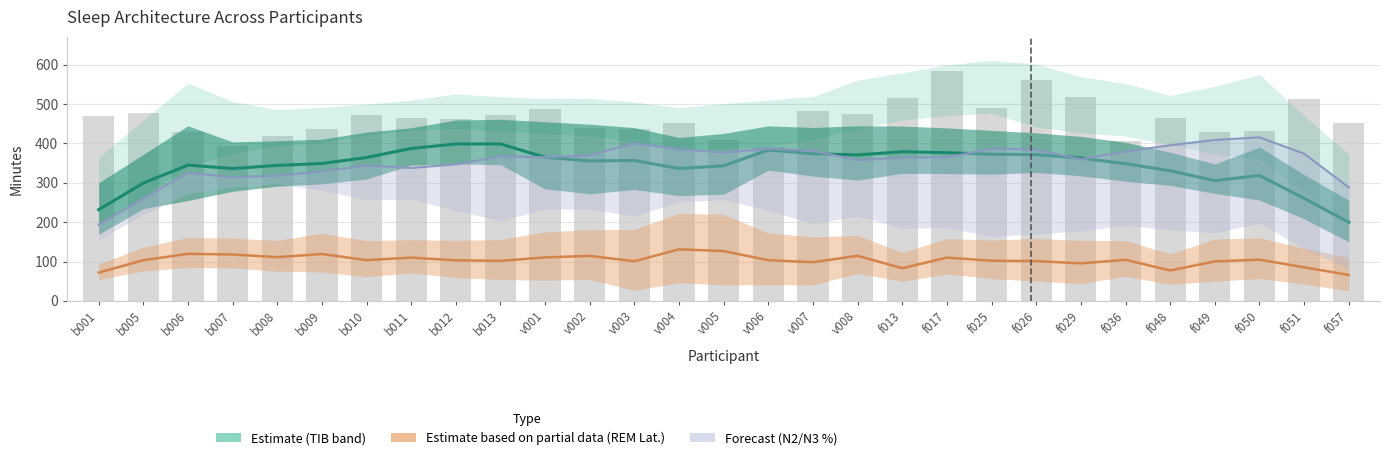

Reading right to left, transcribe all the data shown in this chart.

TST (estimate): f057=199.7	f051=260.6	f050=318.6	f049=305.4	f048=330.6	f036=348.5	f029=362.8	f026=371.6	f025=372.5	f017=376.5	f013=379.0	v008=370.8	v007=373.8	v006=383.4	v005=343.3	v004=336.3	v003=356.6	v002=355.5	v001=364.8	b013=398.7	b012=398.7	b011=387.2	b010=364.2	b009=349.0	b008=344.1	b007=336.2	b006=344.9	b005=299.2	b001=231.6
REM Latency: f057=65.8	f051=85.3	f050=104.8	f049=100.2	f048=77.3	f036=104.3	f029=95.3	f026=101.1	f025=102.0	f017=109.9	f013=83.0	v008=114.5	v007=98.2	v006=103.3	v005=126.5	v004=131.0	v003=100.7	v002=114.2	v001=110.4	b013=101.6	b012=103.0	b011=109.9	b010=103.6	b009=119.1	b008=111.0	b007=117.9	b006=119.5	b005=103.3	b001=71.7
N2% (scaled): f057=288.5	f051=374.1	f050=415.5	f049=408.8	f048=395.4	f036=379.2	f029=360.0	f026=384.2	f025=386.7	f017=365.0	f013=363.8	v008=357.4	v007=381.4	v006=386.6	v005=376.6	v004=385.4	v003=400.3	v002=369.9	v001=365.0	b013=366.9	b012=346.7	b011=337.6	b010=343.8	b009=328.8	b008=318.1	b007=313.9	b006=325.4	b005=260.0	b001=193.9
TIB (bars): f057=452.0	f051=513.5	f050=431.0	f049=428.5	f048=465.0	f036=405.5	f029=517.5	f026=561.0	f025=491.0	f017=583.5	f013=516.0	v008=474.5	v007=482.0	v006=391.5	v005=408.5	v004=451.0	v003=436.5	v002=438.5	v001=487.0	b013=473.0	b012=461.6	b011=464.8	b010=472.0	b009=436.3	b008=419.2	b007=392.4	b006=428.5	b005=476.8	b001=470.8